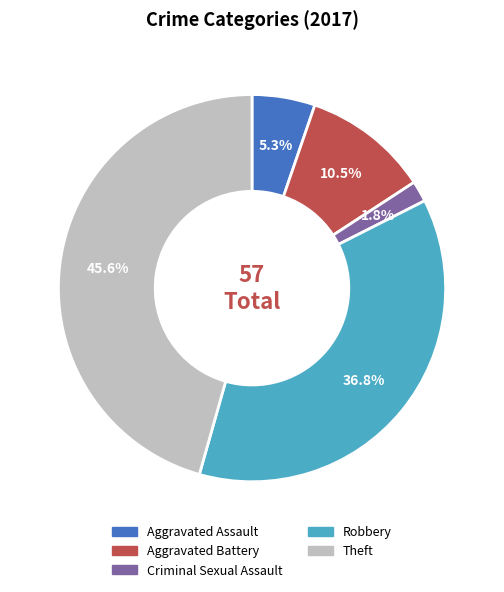

What is the ratio of the value at Criminal Sexual Assault to the value at Aggravated Assault?

0.3